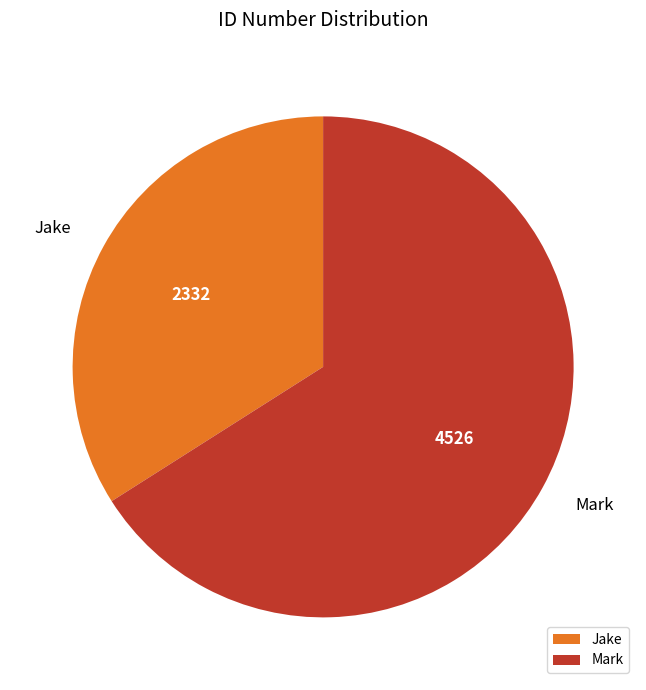

How many slices are in this pie chart?

2